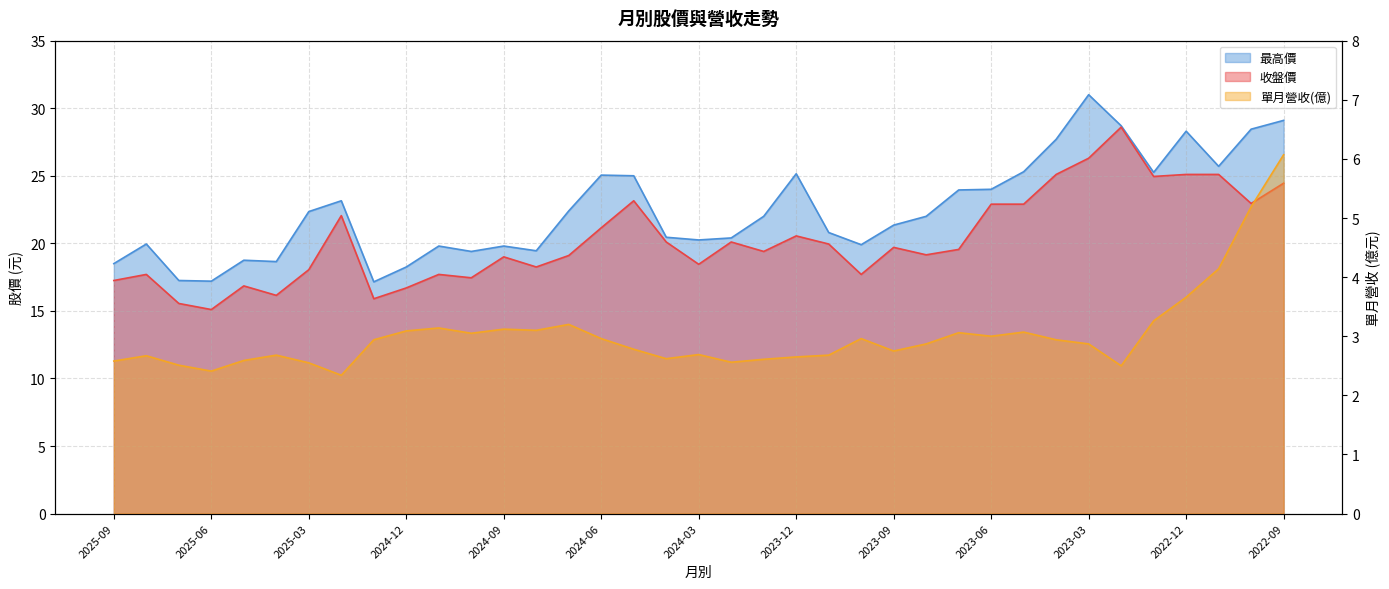

True or false: 最高價 and 收盤價 intersect in this chart.

False